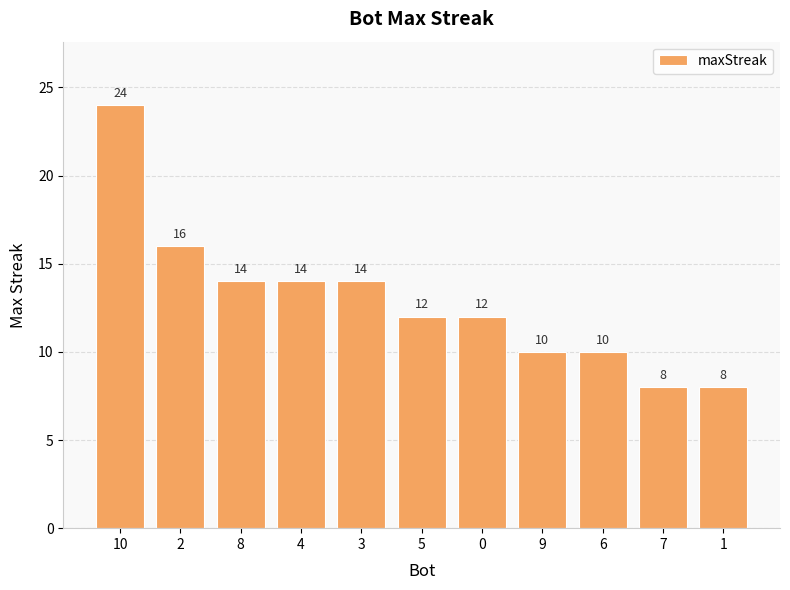

At which label does the data first exceed 12?

10